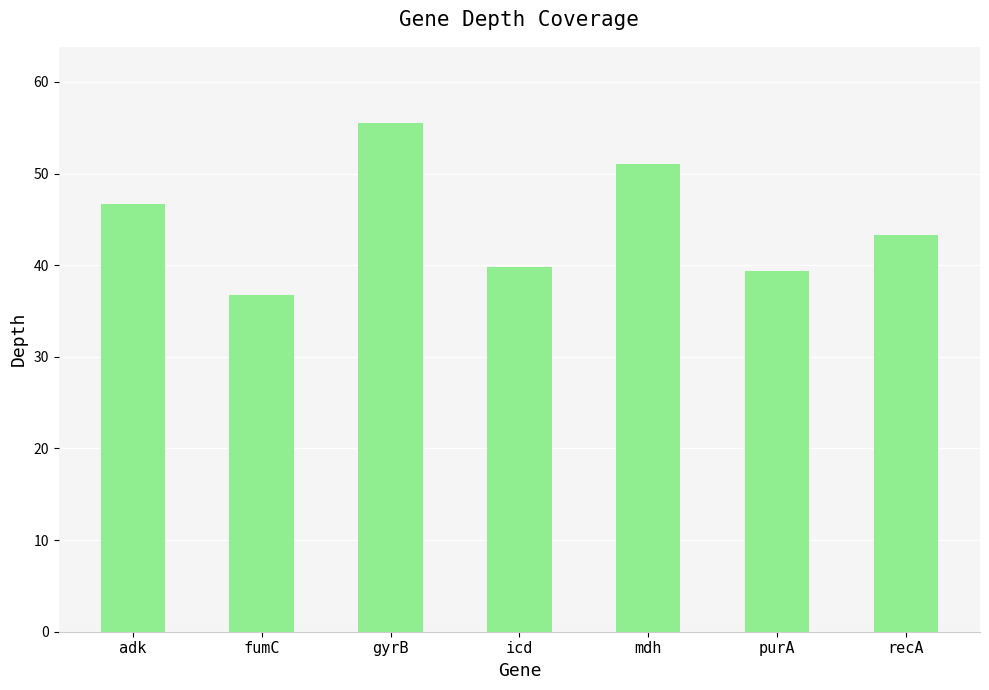

What is the greatest value displayed?

55.5